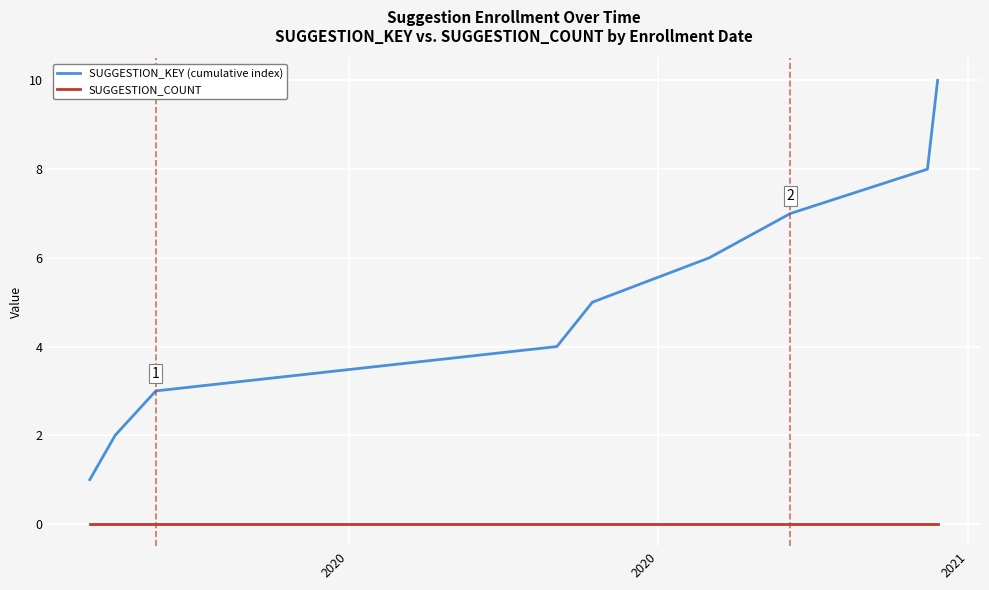

What are all the series names shown in the legend?

SUGGESTION_KEY (cumulative index), SUGGESTION_COUNT